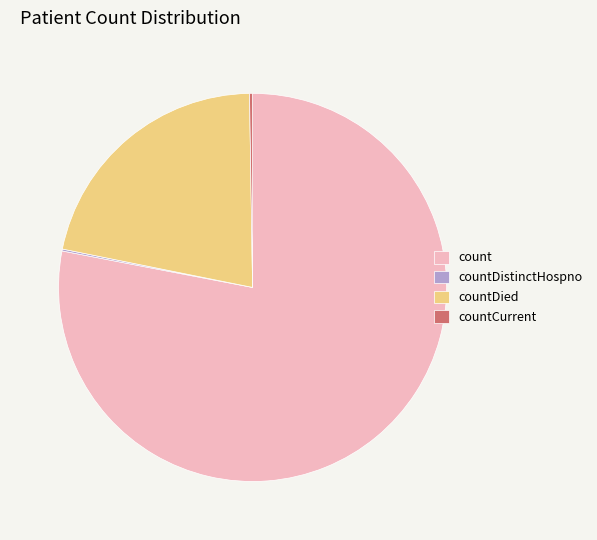

Is there any slice that represents more than half of the pie?

Yes